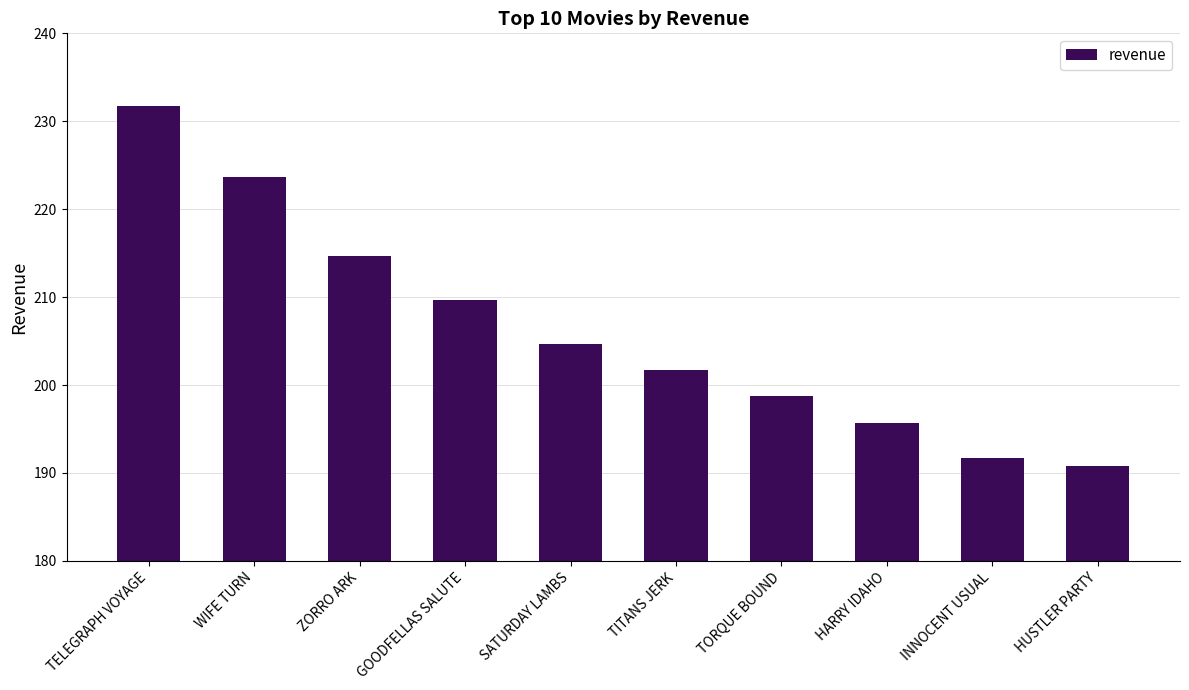

List the labels in order of value, largest first.

TELEGRAPH VOYAGE, WIFE TURN, ZORRO ARK, GOODFELLAS SALUTE, SATURDAY LAMBS, TITANS JERK, TORQUE BOUND, HARRY IDAHO, INNOCENT USUAL, HUSTLER PARTY